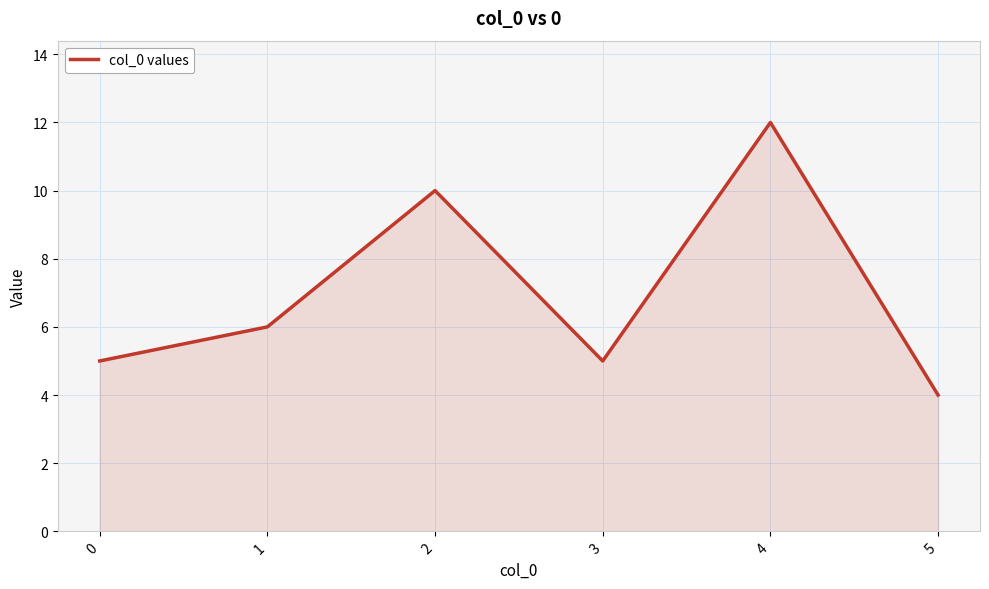

How many interior local peaks (higher than both neighbors) does the data have?

2